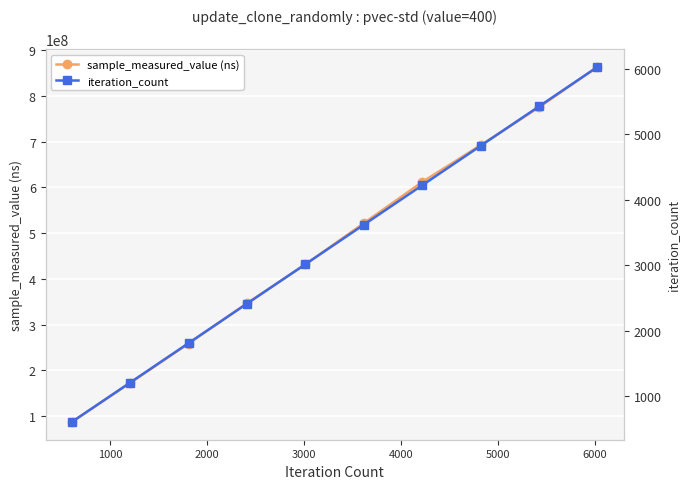

Reading left to right, what are all the values shown in this chart?

sample_measured_value (ns): 86956332	172408441	258563396	346775295	431565614	521858388	611886712	692348779	775259714	863549621
iteration_count: 603	1206	1809	2412	3015	3618	4221	4824	5427	6030